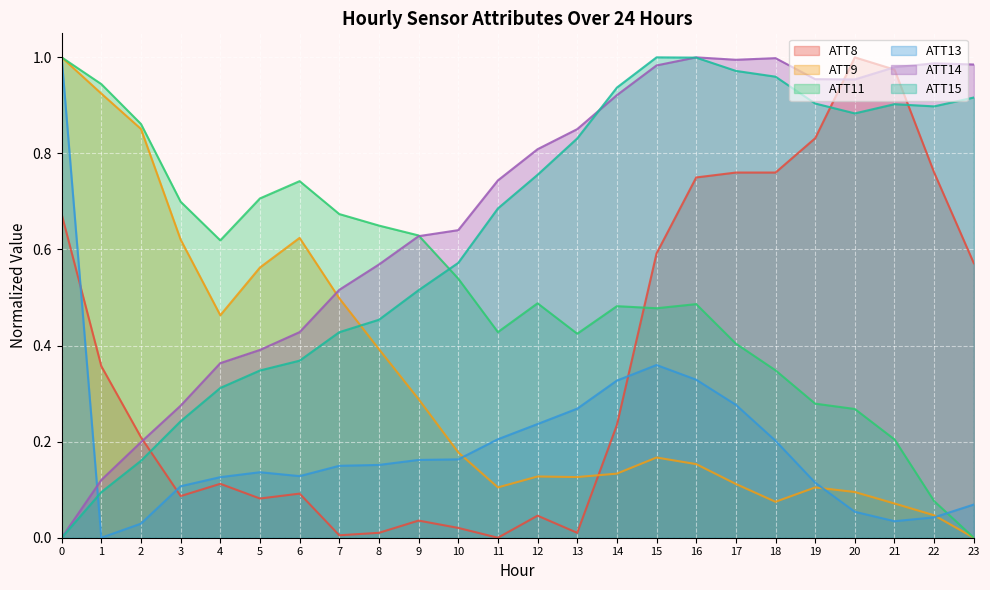

Does the chart display data point markers on the line(s)?

No